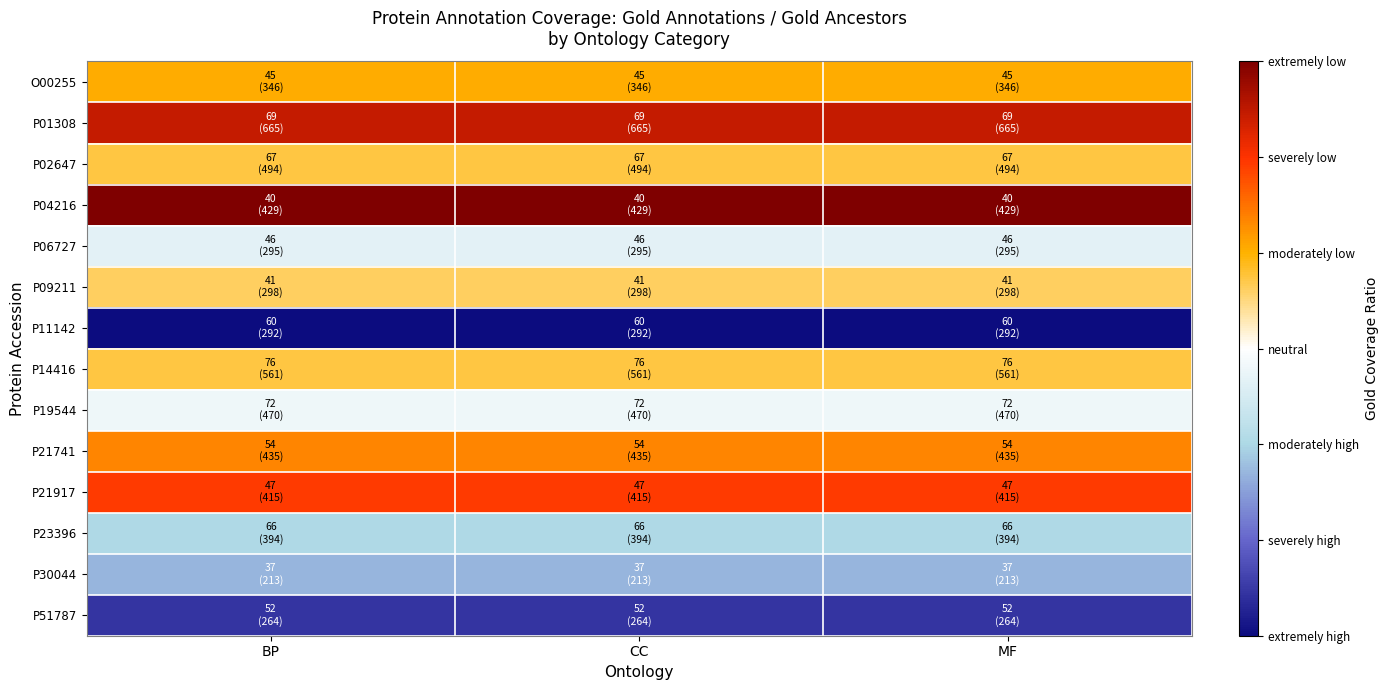

At MF, list the series in order from smallest to largest.

P04216, P01308, P21917, P21741, O00255, P14416, P02647, P09211, P19544, P06727, P23396, P30044, P51787, P11142